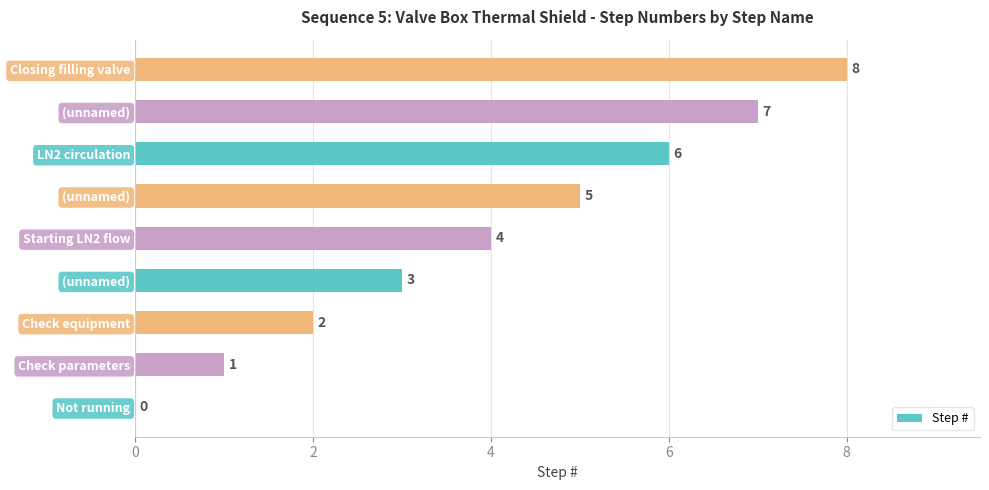

How many series are shown in this chart?

1